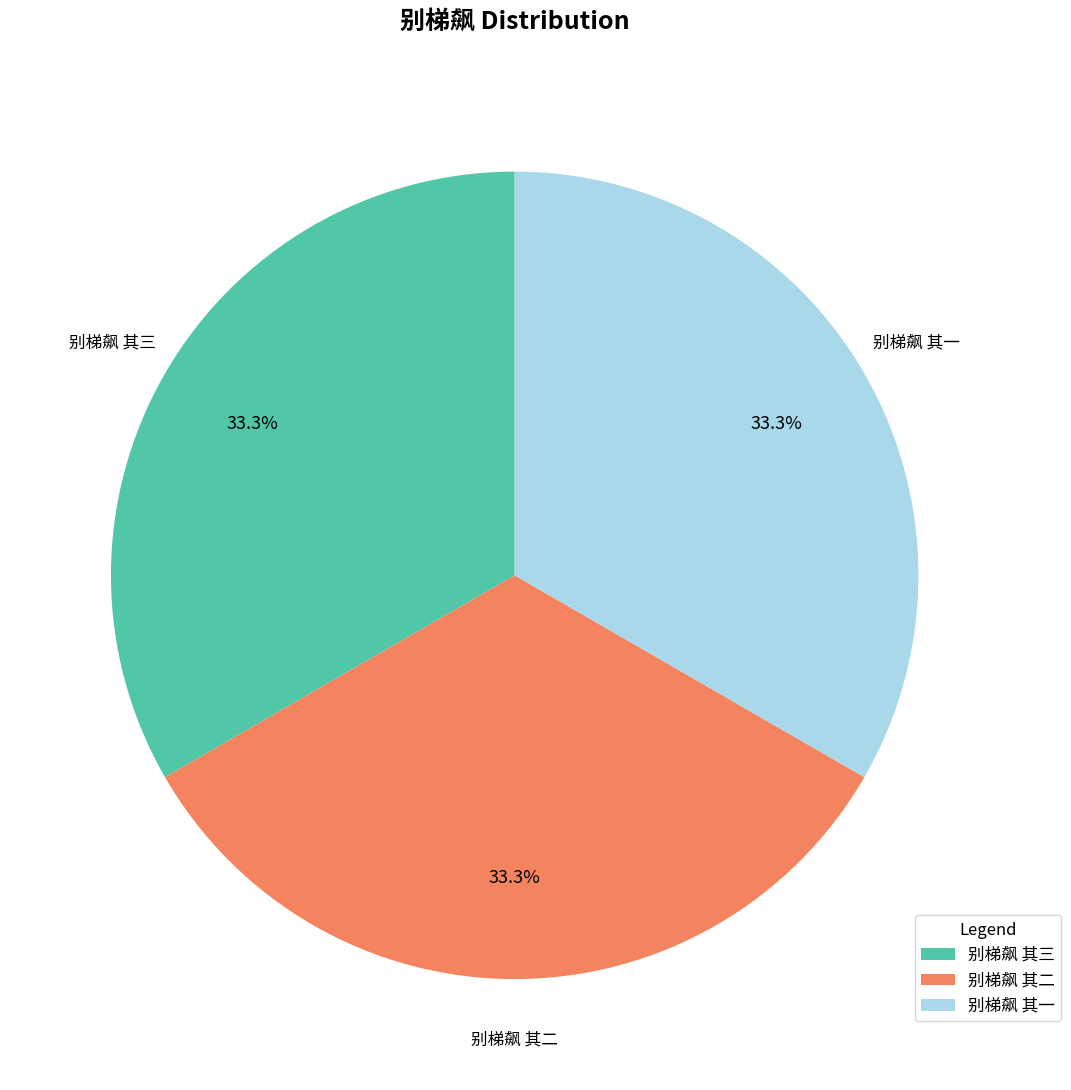

Does any single category account for the majority?

No